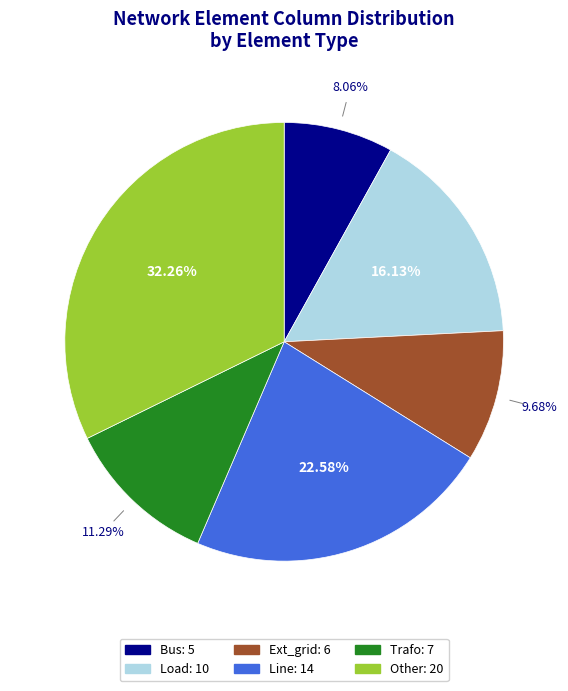

Is there a majority slice in this chart?

No